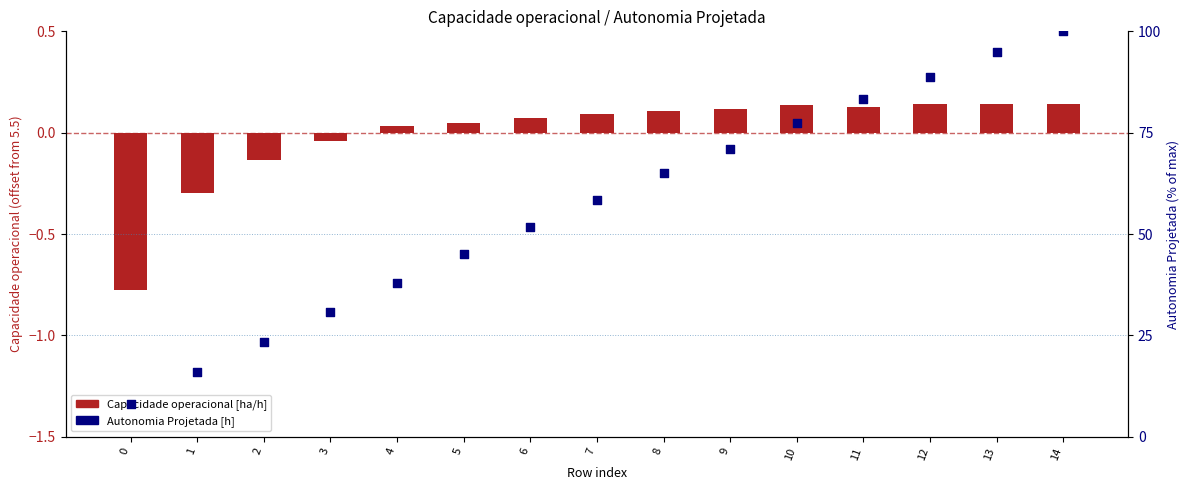

Is the value of Capacidade operacional [ha/h] at 5 greater than the value of Autonomia Projetada [h] at 9?

No